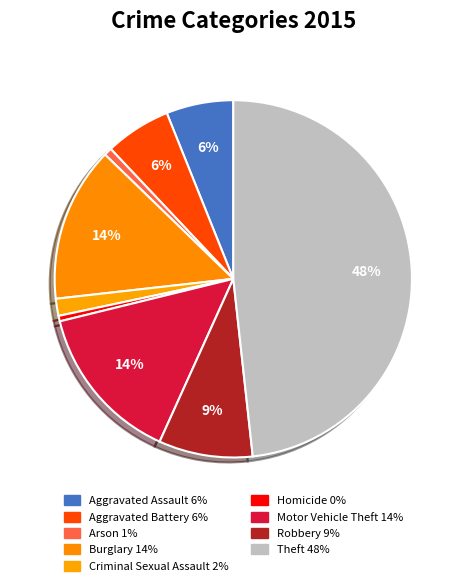

Count the number of slices in the pie.

9